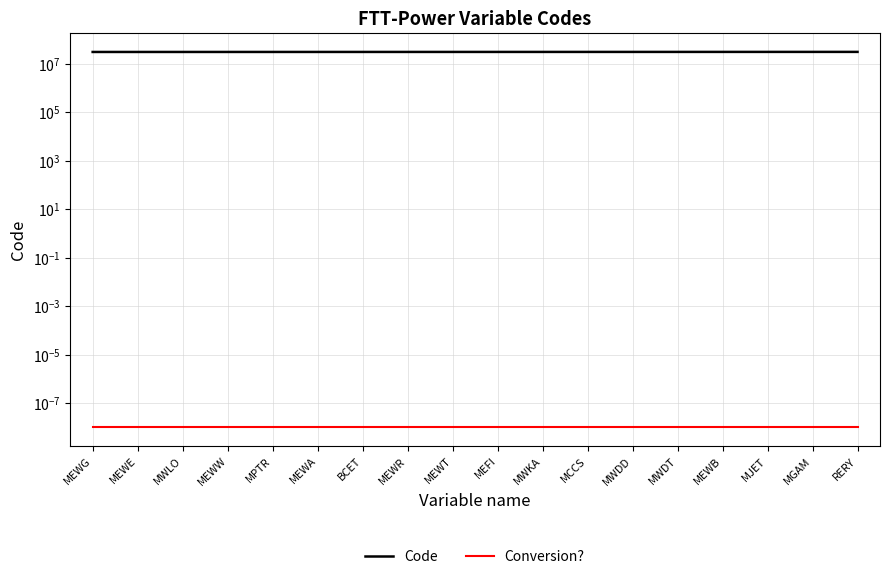

Rank the series at MEWE from highest to lowest value.

Code, Conversion?